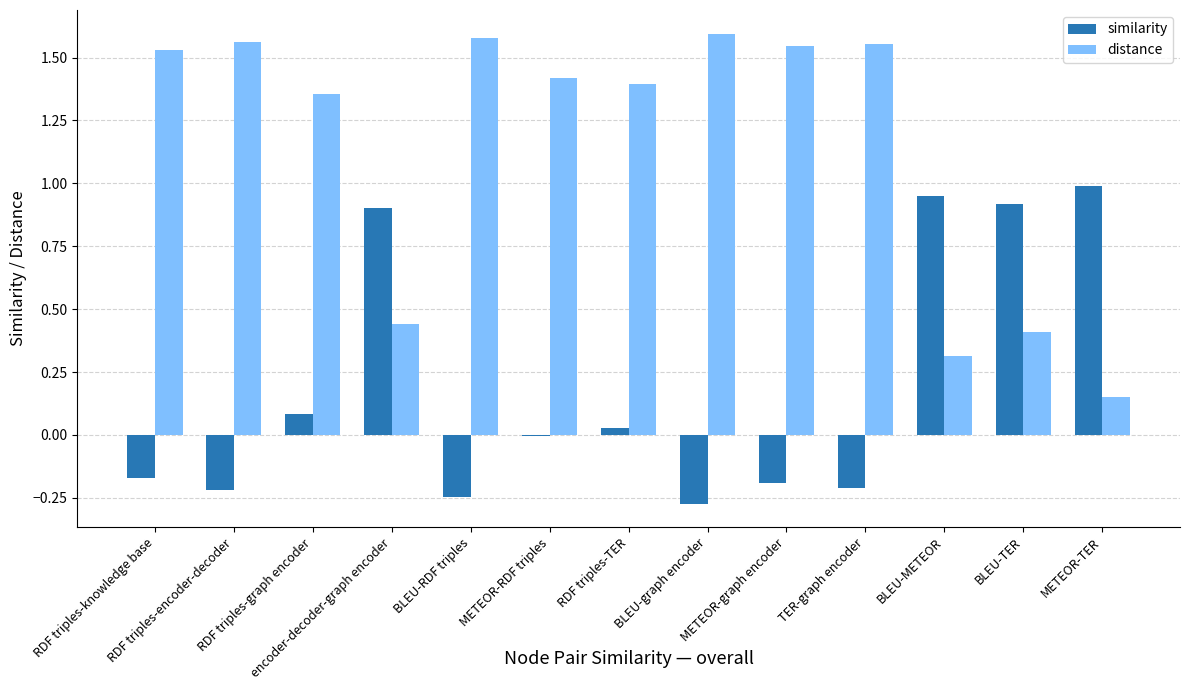

Is it true that distance equals 2.1 at BLEU-graph encoder?

False